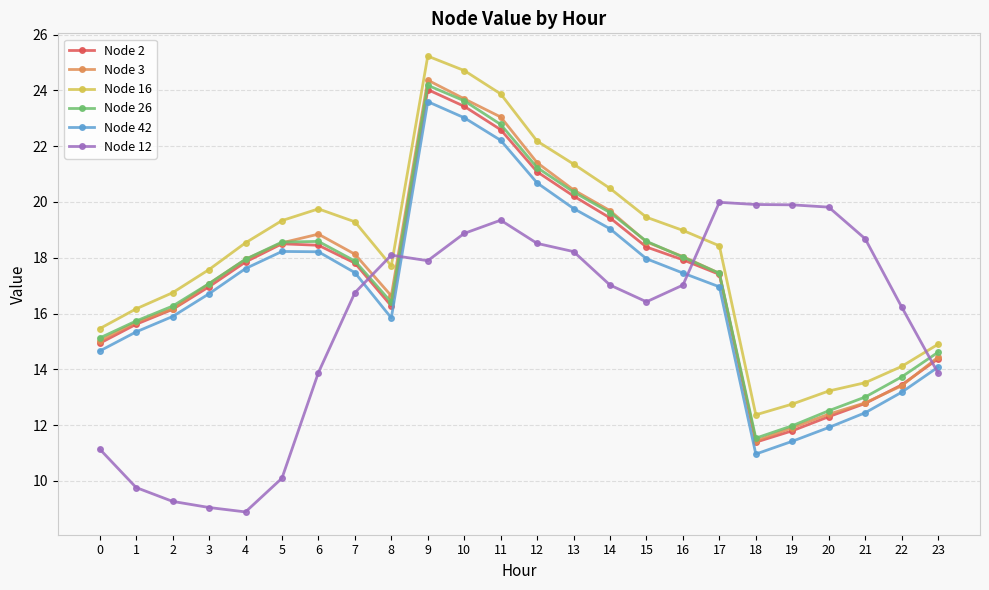

Between 10 and 17, which series saw the biggest shift?

Node 16